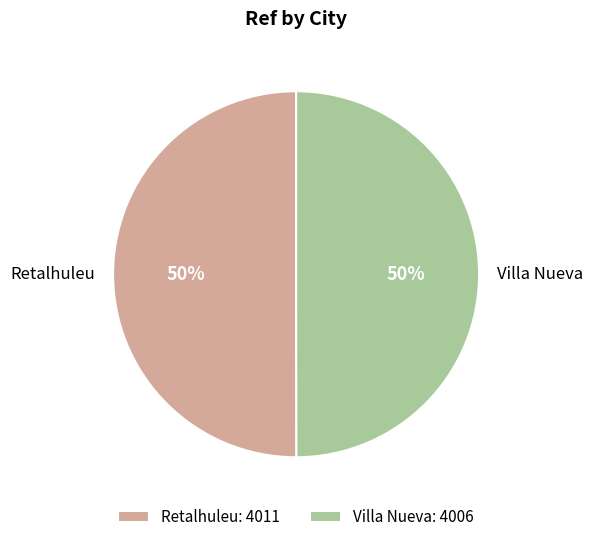

Is it true that Villa Nueva is 41% of the pie?

False